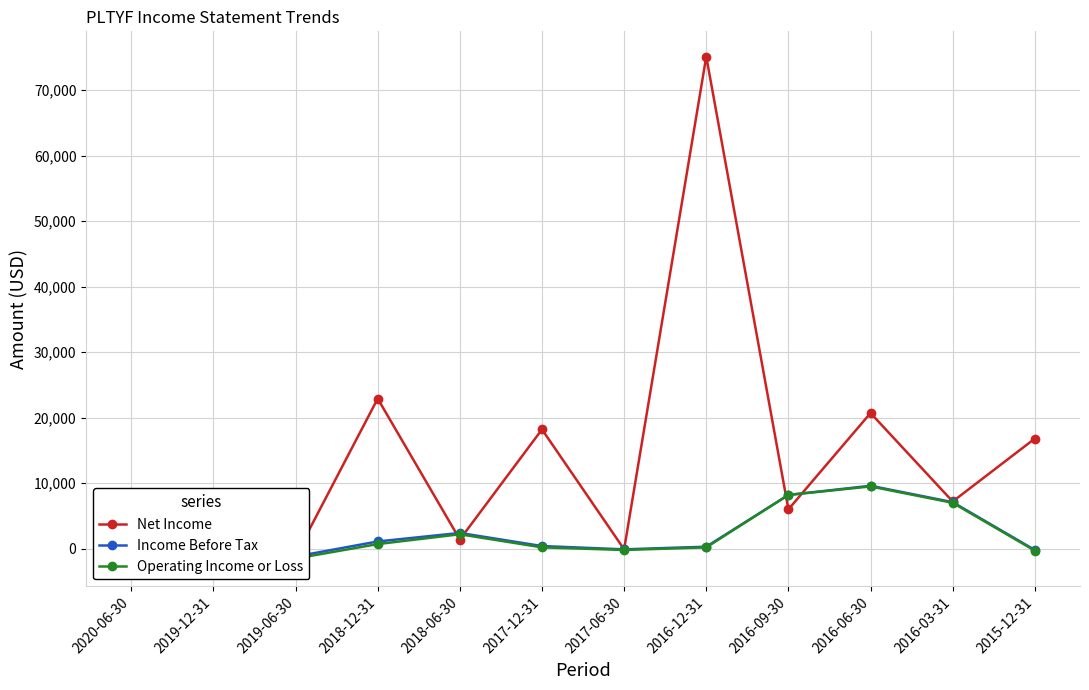

How many distinct data groups are displayed?

3